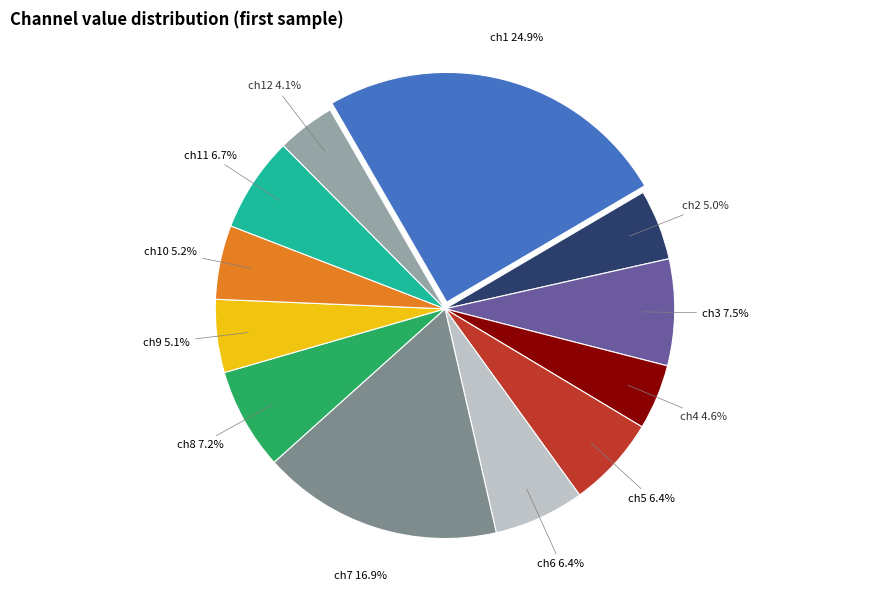

How many segments does this pie chart have?

12